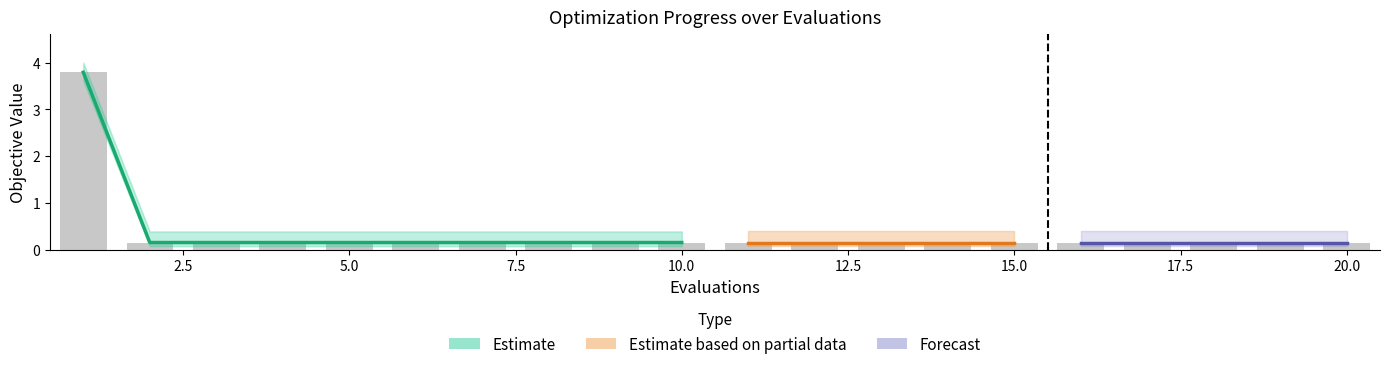

What is the average value of the best series?

0.3